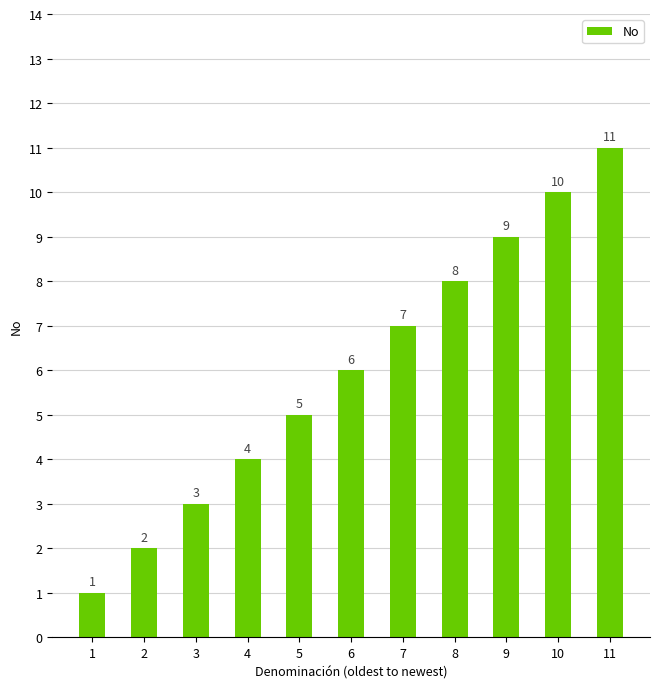

List the labels in order of value, smallest first.

1, 2, 3, 4, 5, 6, 7, 8, 9, 10, 11